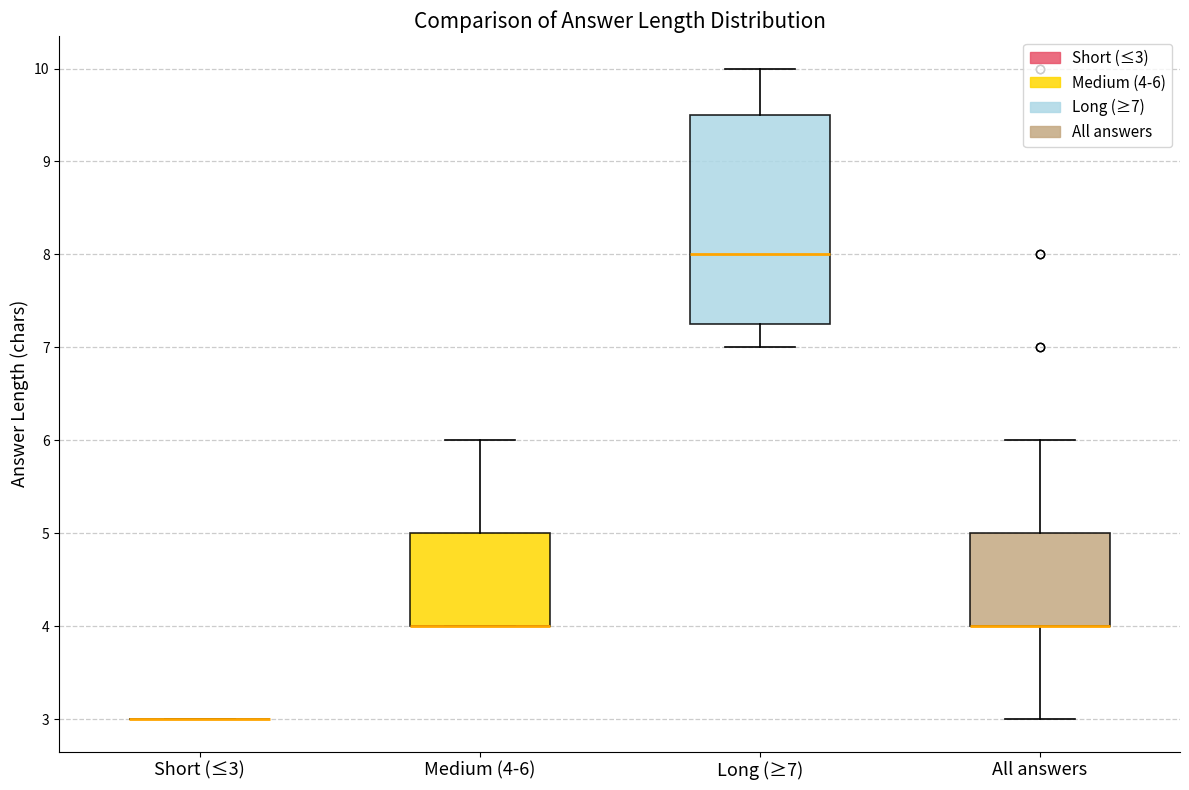

Reading left to right, read every box against the y-axis: the position of its median line, the range the box covers, and the ends of its whiskers. The values are not printed on the chart, so give them approximately, as read against the axis.

Short (≤3): box collapsed to a line at 3.0, whiskers 3.0 to 3.0
Medium (4-6): median 4.0 (drawn on the box's lower edge), box 4.0 to 5.0, whiskers 4.0 to 6.0
Long (≥7): median 8.0, box 7.3 to 9.5, whiskers 7.0 to 10.0
All answers: median 4.0 (drawn on the box's lower edge), box 4.0 to 5.0, whiskers 3.0 to 6.0